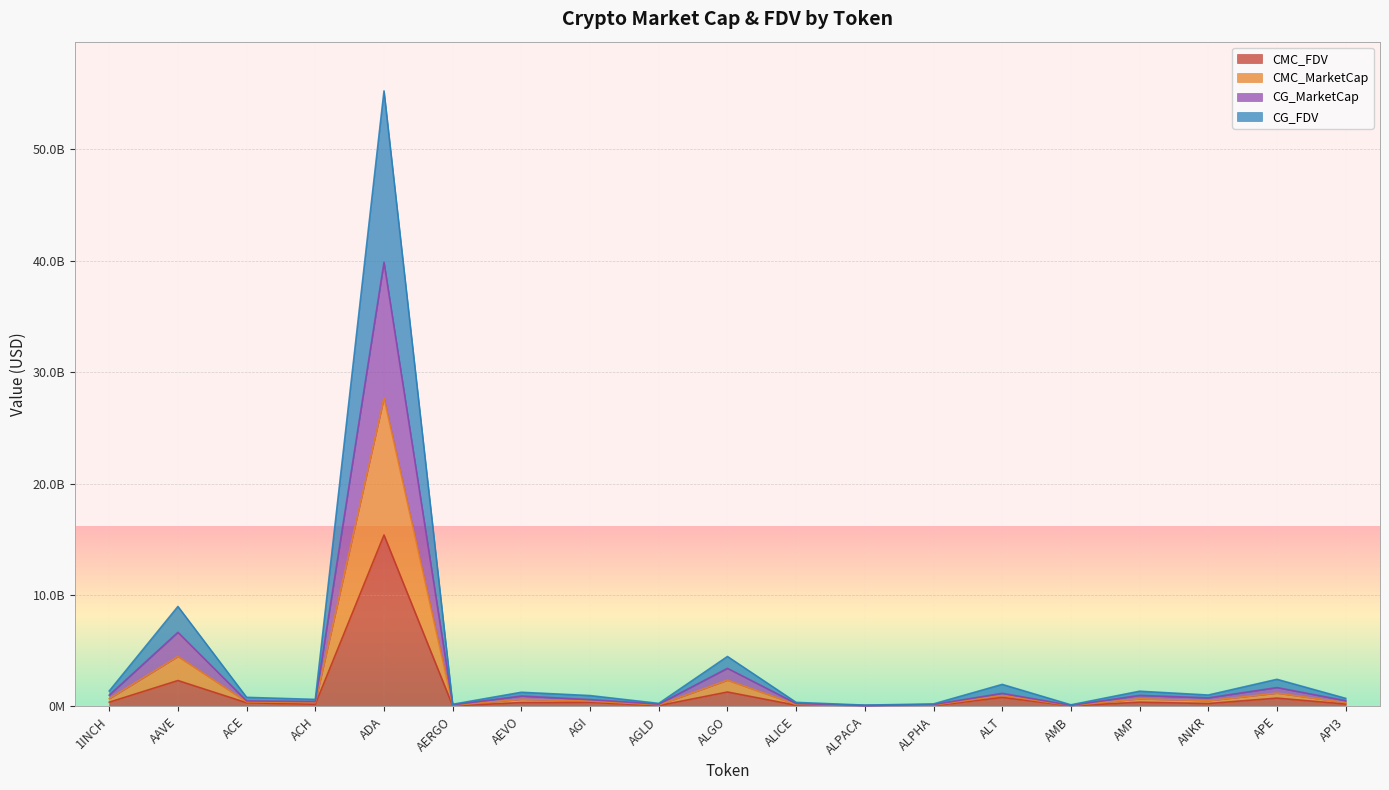

Where is the first local maximum for CMC_MarketCap?

AAVE